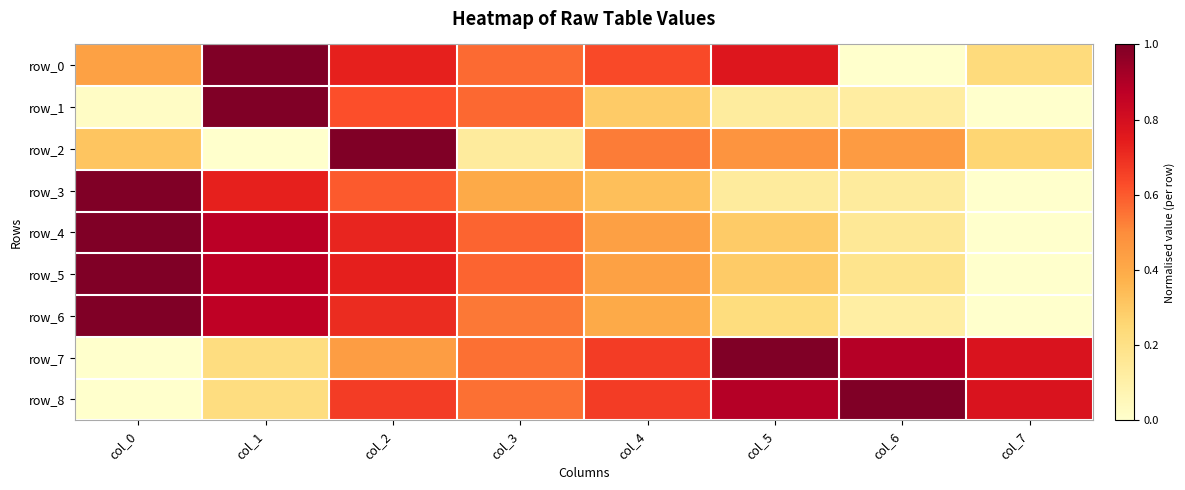

Reading left to right, what are all the values shown in this chart?

row_0: col_0=0.4	col_1=1.0	col_2=0.7	col_3=0.6	col_4=0.6	col_5=0.8	col_6=0.0	col_7=0.2
row_1: col_0=0.0	col_1=1.0	col_2=0.6	col_3=0.6	col_4=0.3	col_5=0.1	col_6=0.1	col_7=0.0
row_2: col_0=0.3	col_1=0.0	col_2=1.0	col_3=0.1	col_4=0.5	col_5=0.5	col_6=0.4	col_7=0.3
row_3: col_0=1.0	col_1=0.7	col_2=0.6	col_3=0.4	col_4=0.3	col_5=0.1	col_6=0.1	col_7=0.0
row_4: col_0=1.0	col_1=0.9	col_2=0.7	col_3=0.6	col_4=0.4	col_5=0.3	col_6=0.2	col_7=0.0
row_5: col_0=1.0	col_1=0.9	col_2=0.7	col_3=0.6	col_4=0.4	col_5=0.3	col_6=0.2	col_7=0.0
row_6: col_0=1.0	col_1=0.9	col_2=0.7	col_3=0.5	col_4=0.4	col_5=0.2	col_6=0.1	col_7=0.0
row_7: col_0=0.0	col_1=0.2	col_2=0.4	col_3=0.6	col_4=0.7	col_5=1.0	col_6=0.9	col_7=0.8
row_8: col_0=0.0	col_1=0.2	col_2=0.7	col_3=0.6	col_4=0.7	col_5=0.9	col_6=1.0	col_7=0.8